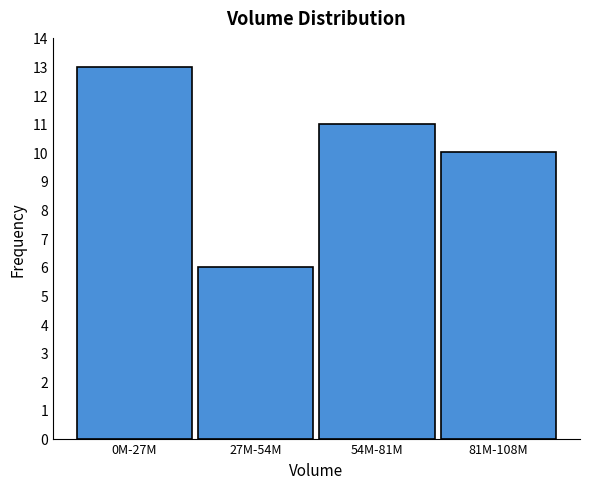

Reading right to left, transcribe all the data shown in this chart.

81M-108M=10	54M-81M=11	27M-54M=6	0M-27M=13